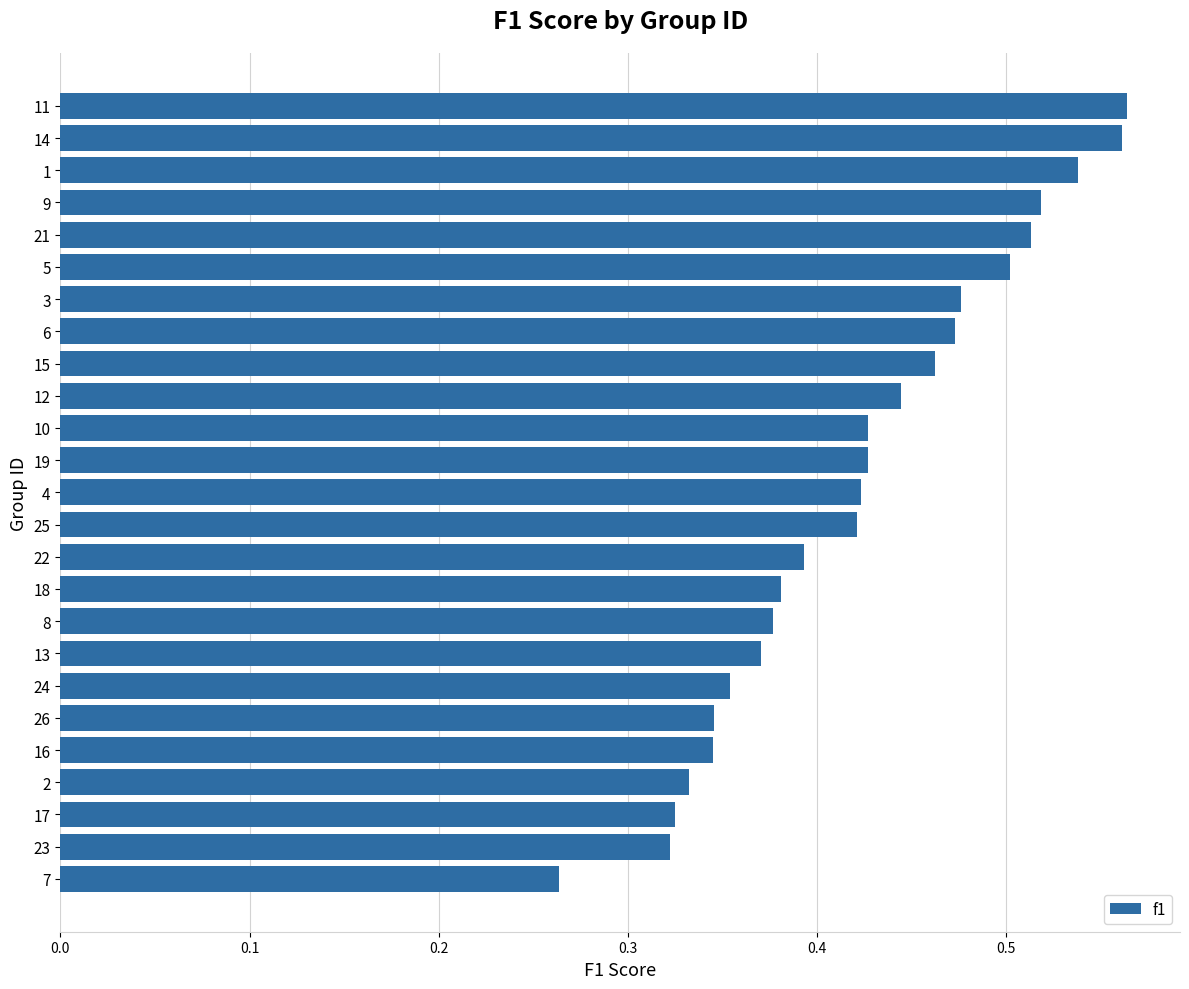

Which has a higher value, 21 or 14?

14